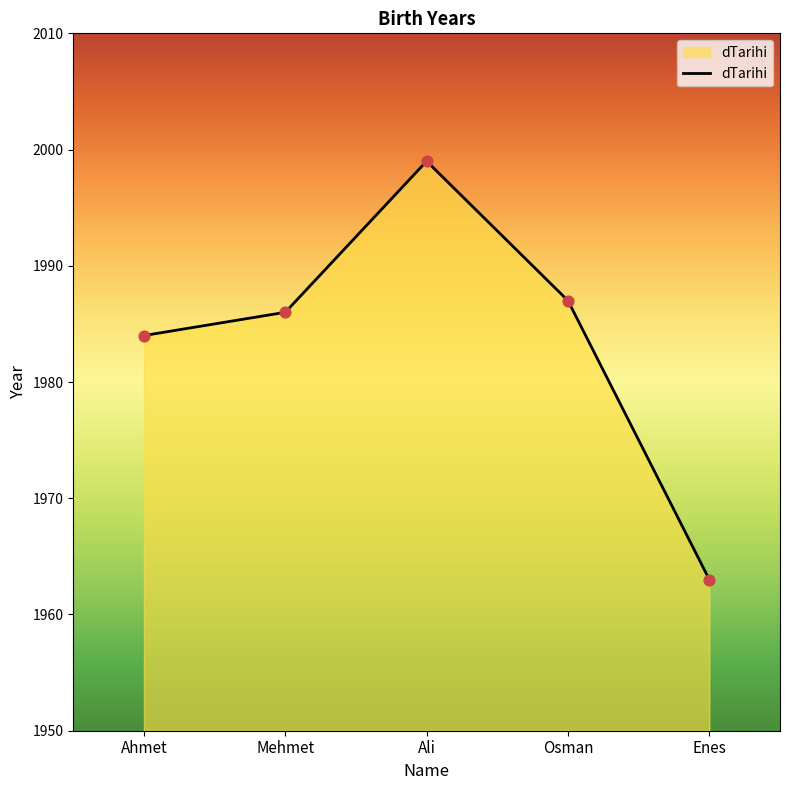

Between Mehmet and Ali, which is larger?

Ali